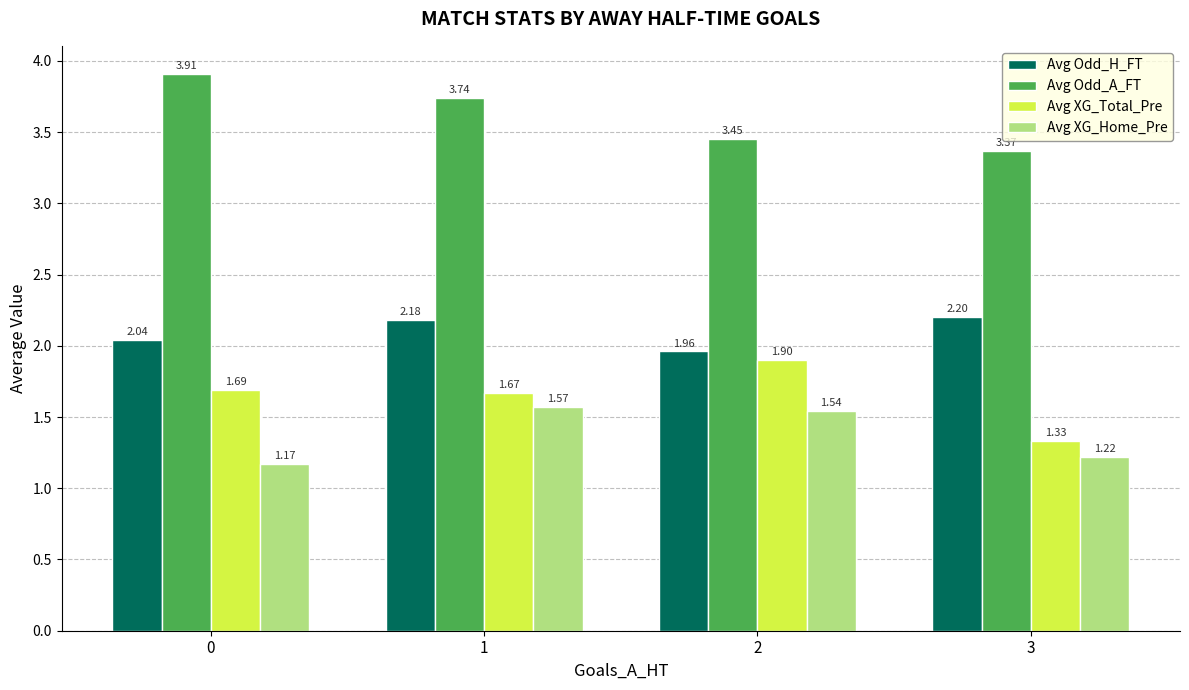

What is the difference between the highest and lowest values at 2?

1.9